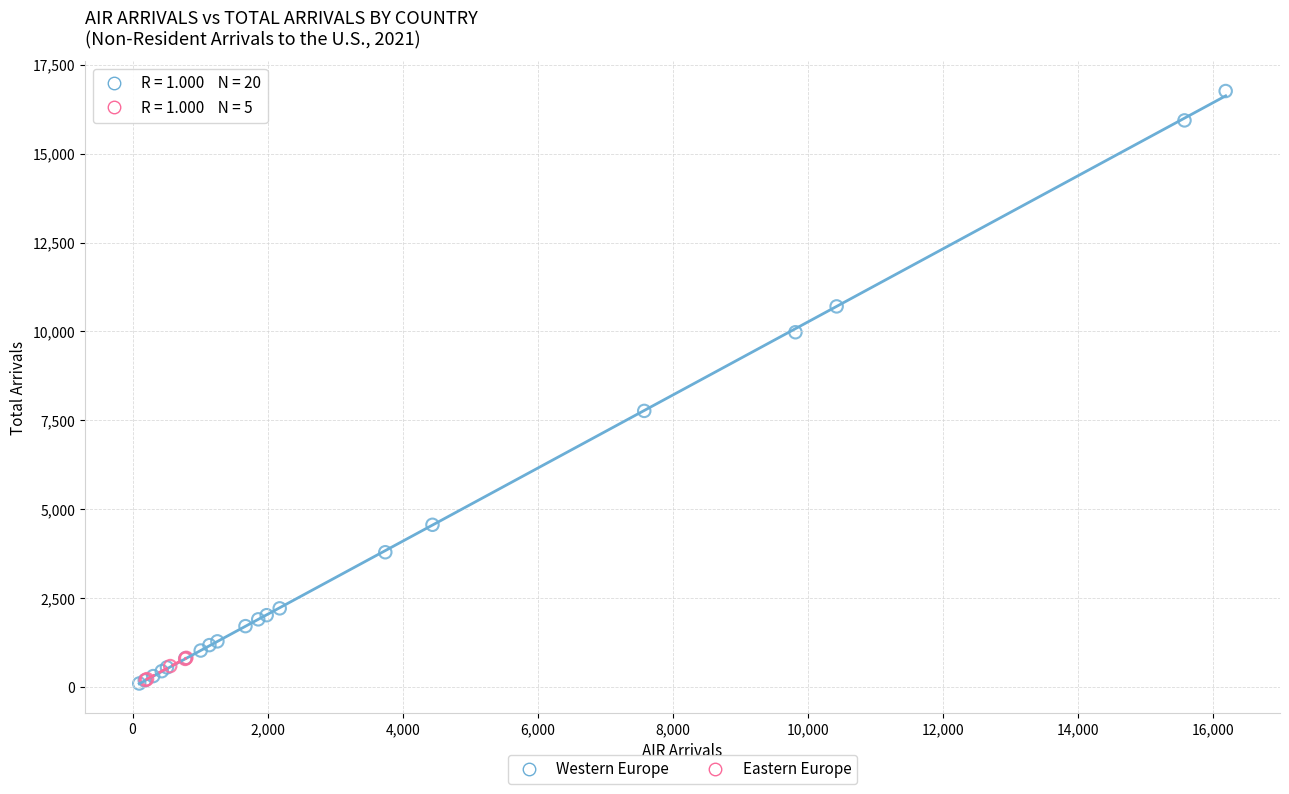

Which series contains the highest Y value?

Western Europe